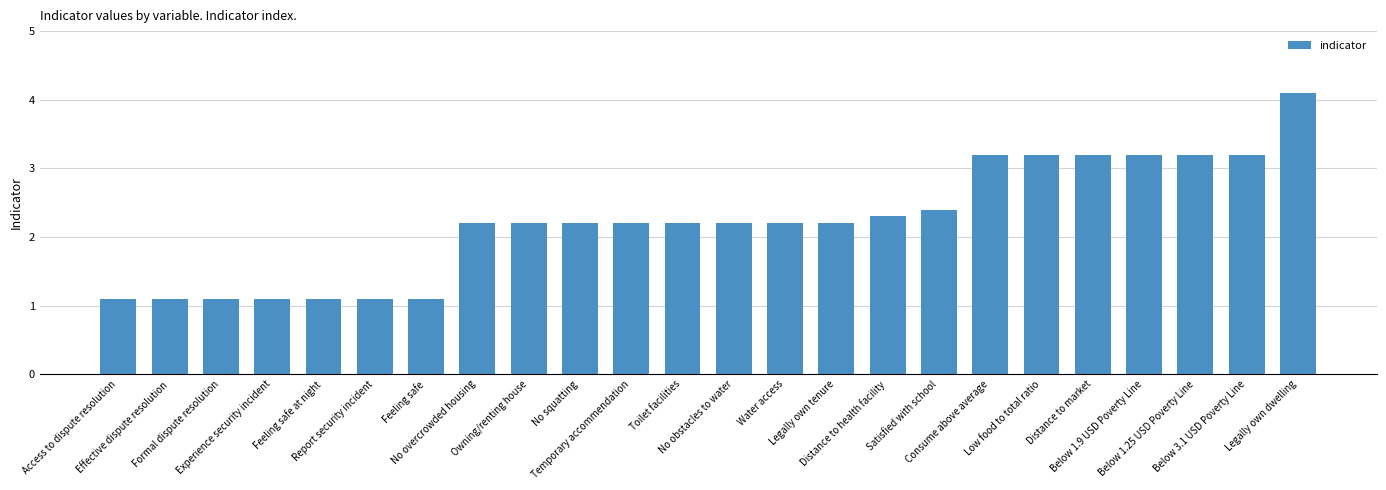

Count the number of values greater than 2.

17